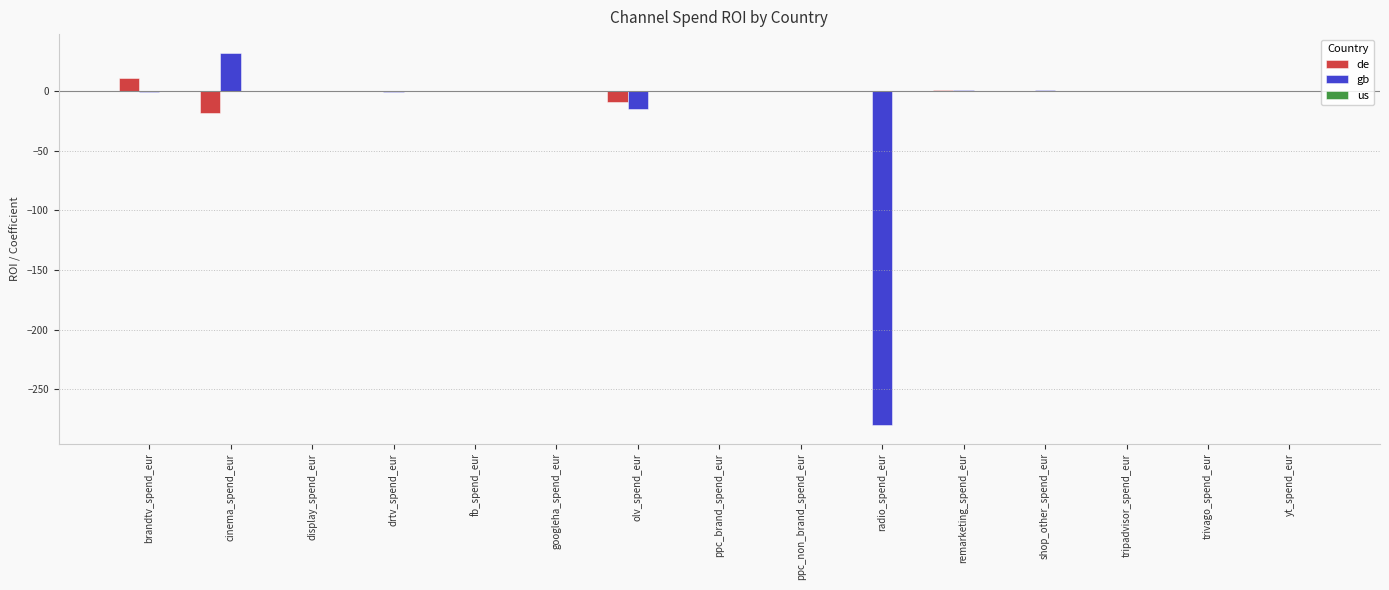

At which category does the chart reach its peak across all series?

cinema_spend_eur